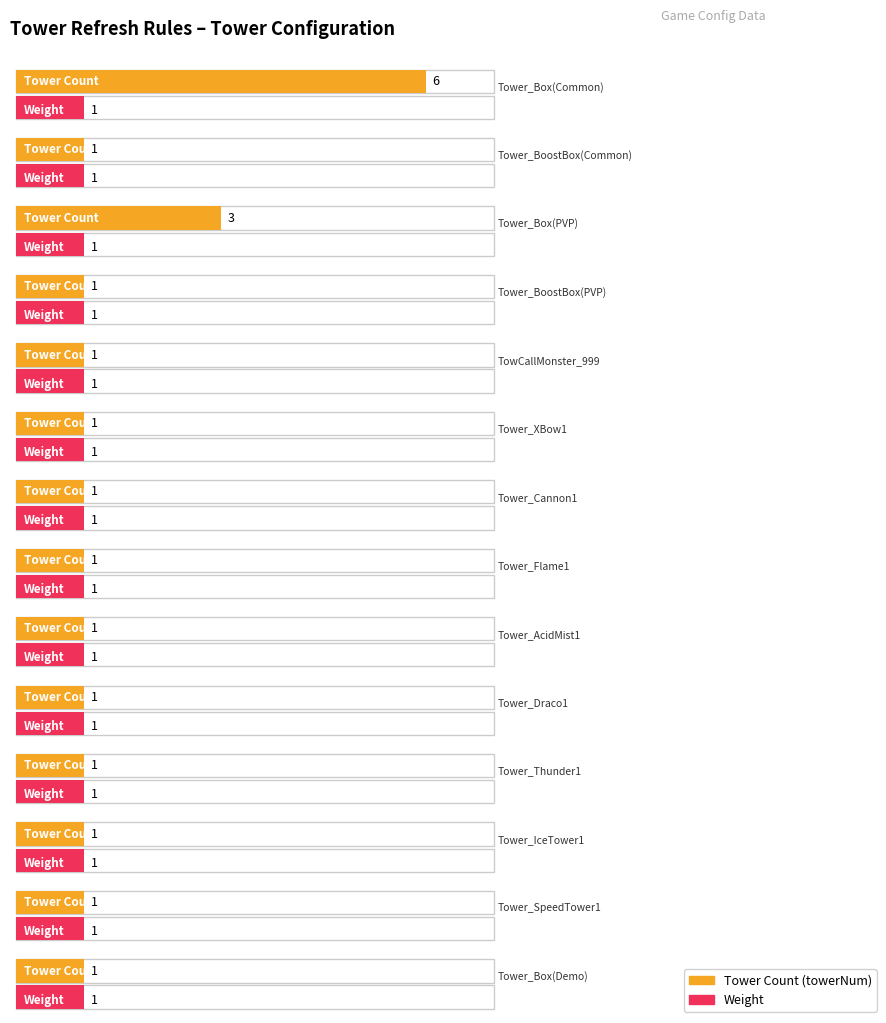

List the series in order of their peak value, highest first.

towerNum, weight